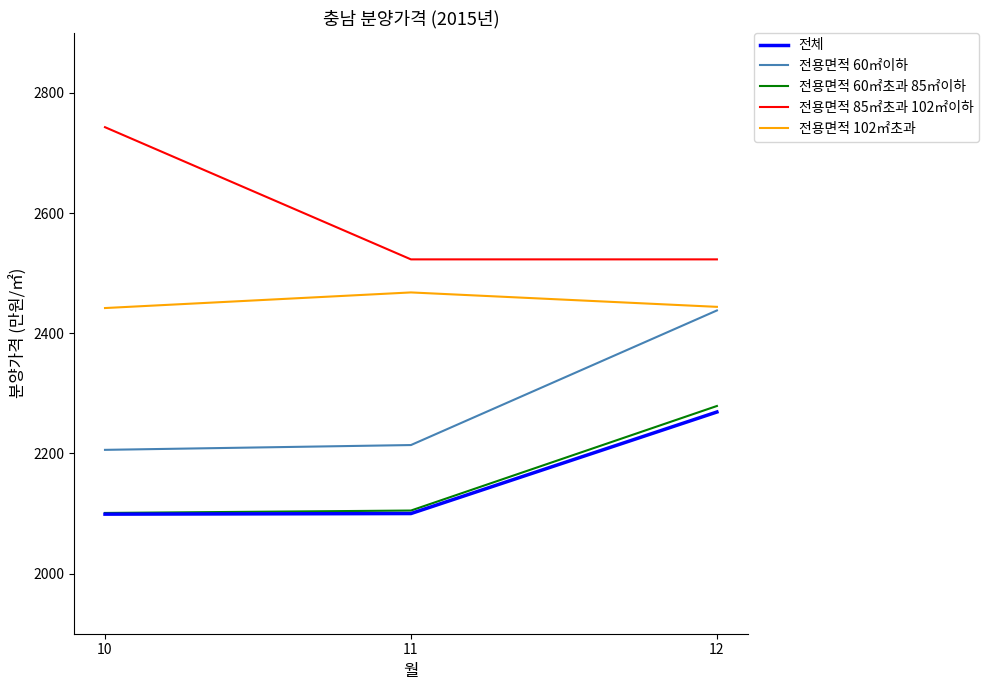

Which series changed the most between 10 and 11?

전용면적 85㎡초과 102㎡이하